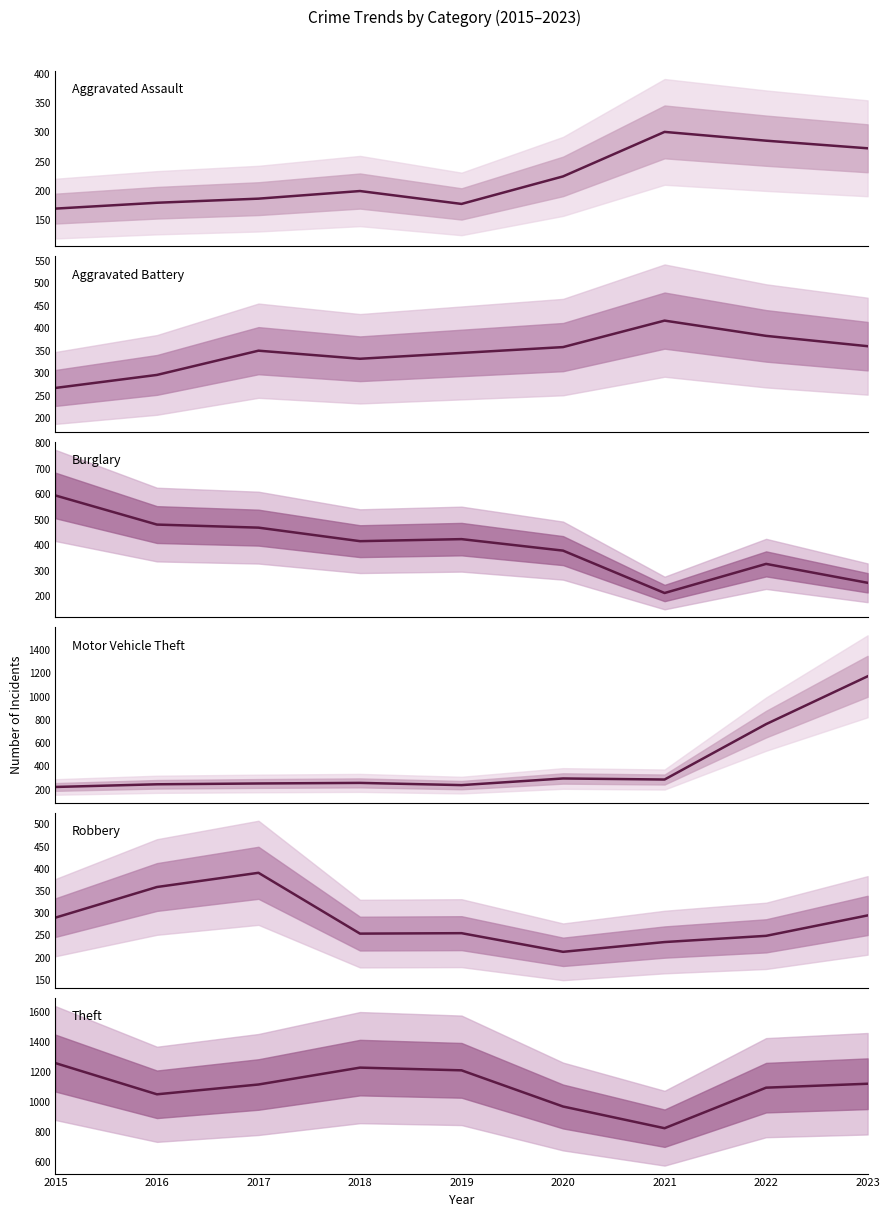

How many values in the Aggravated Battery series are below 350?

4